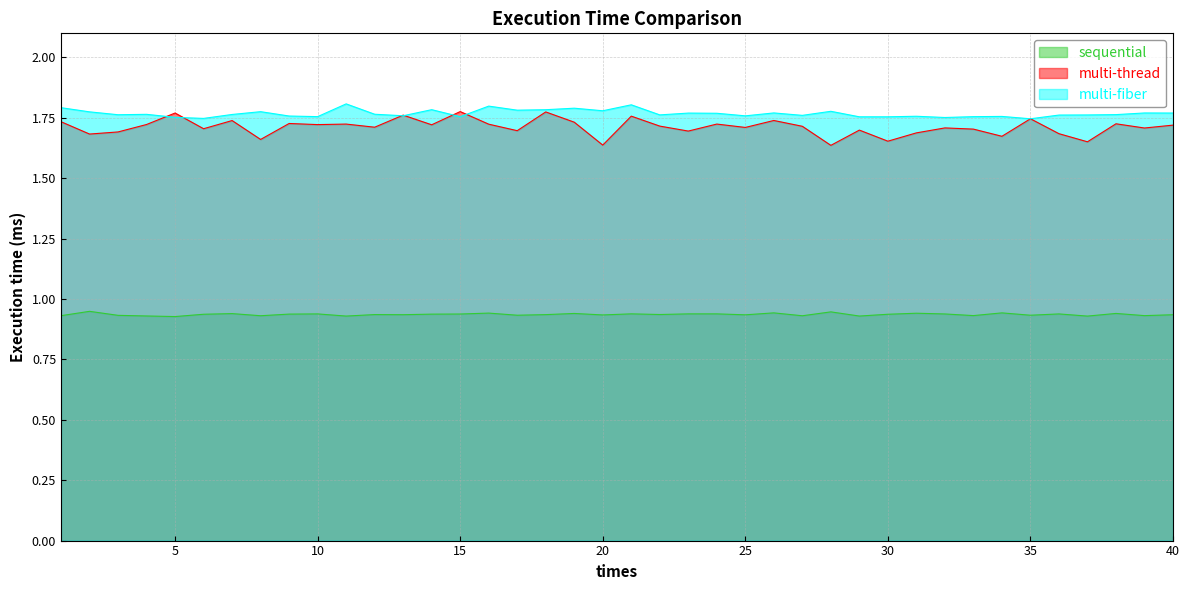

How many interior local peaks does the multi-fiber series have?

13